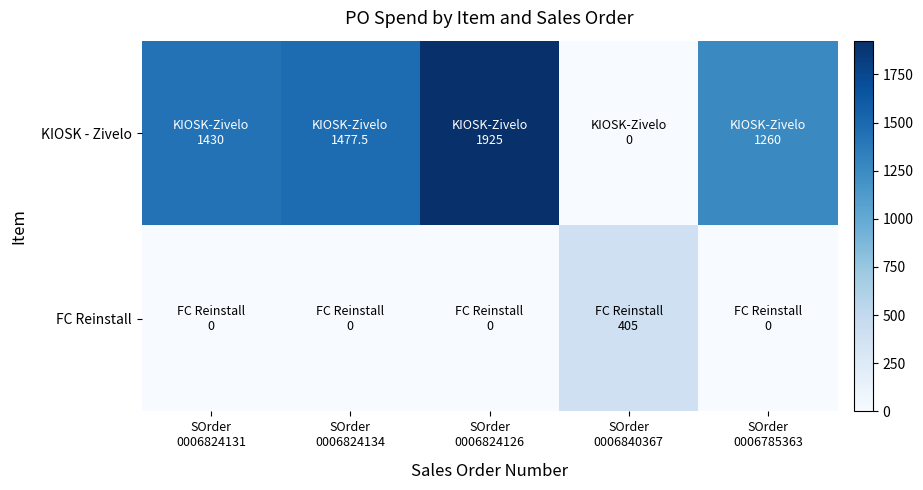

Which category has the lowest value across all series?

SOrder
0006840367